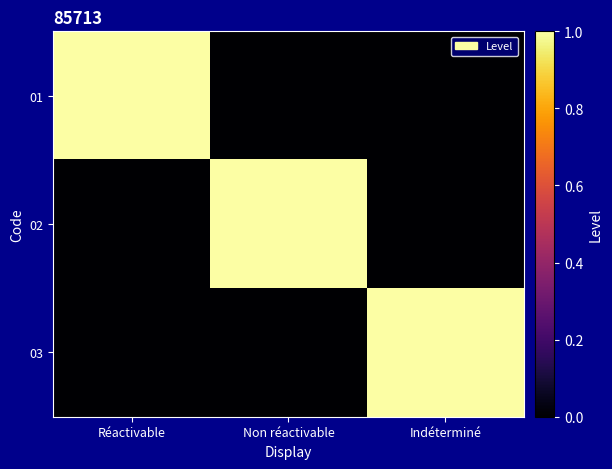

What is the spread (max minus min) of values at Réactivable?

1